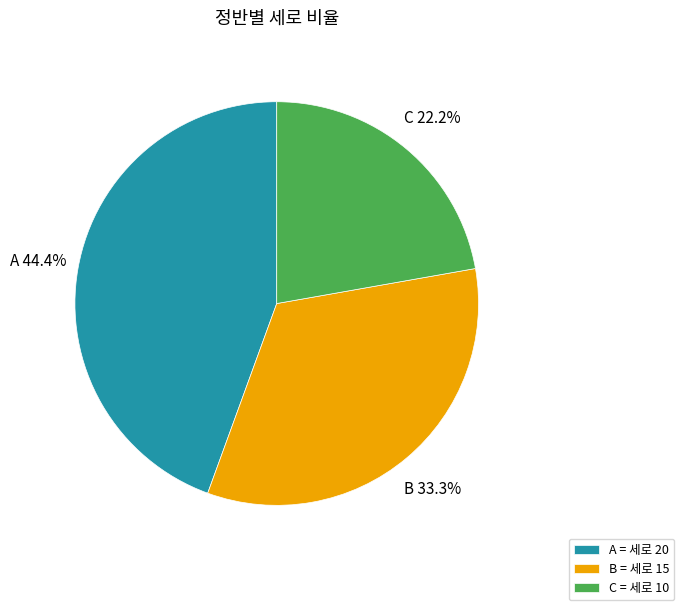

Does any single category account for the majority?

No